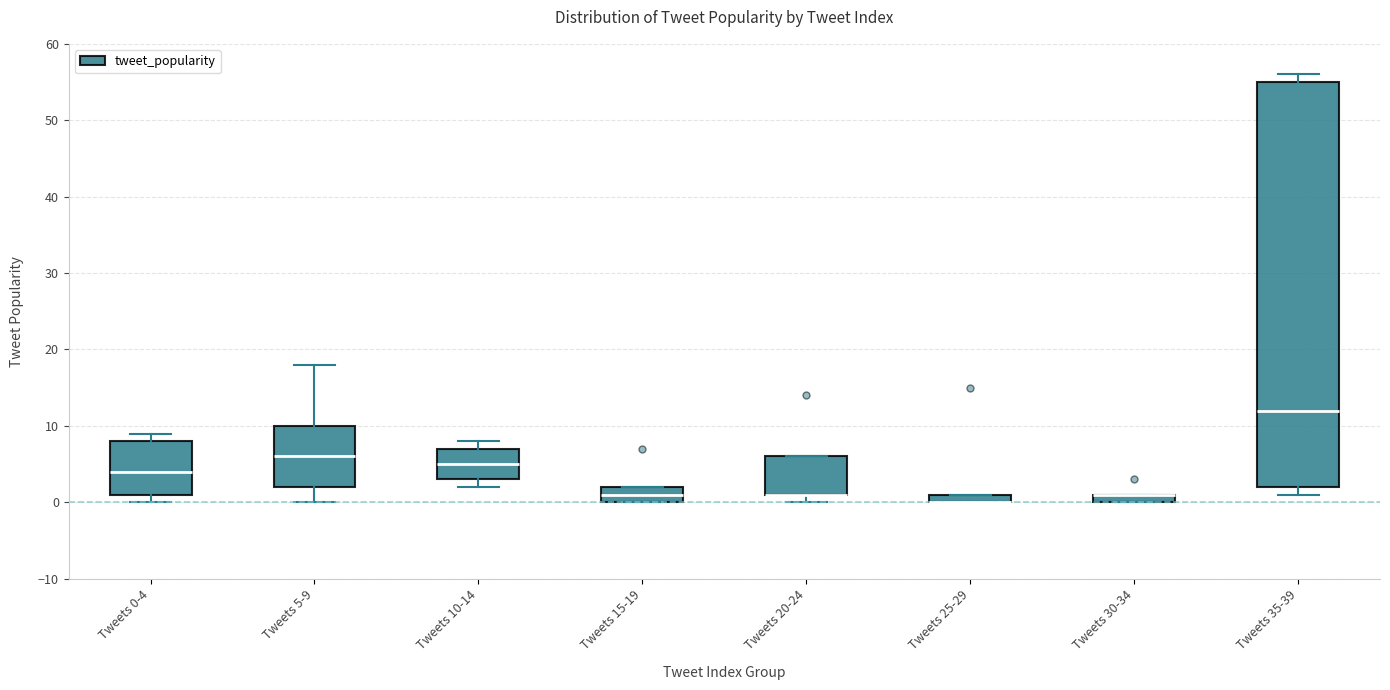

Where is the upper edge of the box for Tweets 20-24 on the y-axis? The values are not printed on the chart, so give them approximately, as read against the axis.

6